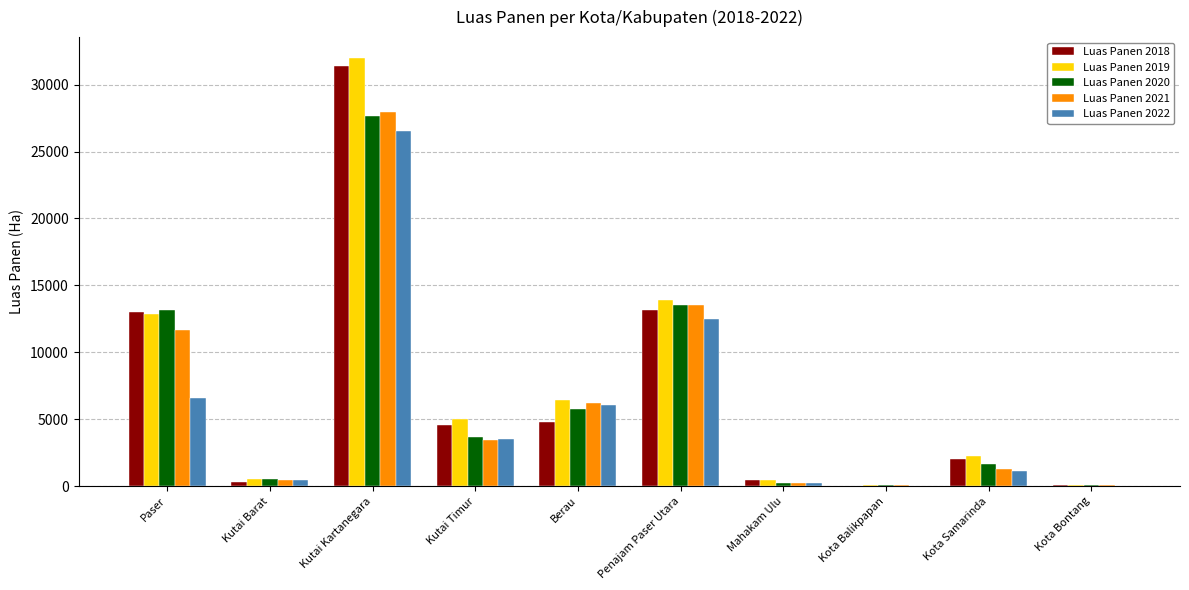

The value of Luas Panen 2018 at Kutai Kartanegara is 53160.9. True or false?

False